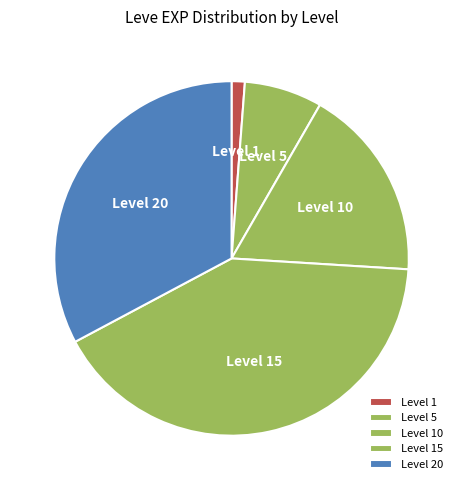

Is Level 1 the majority of the pie?

No